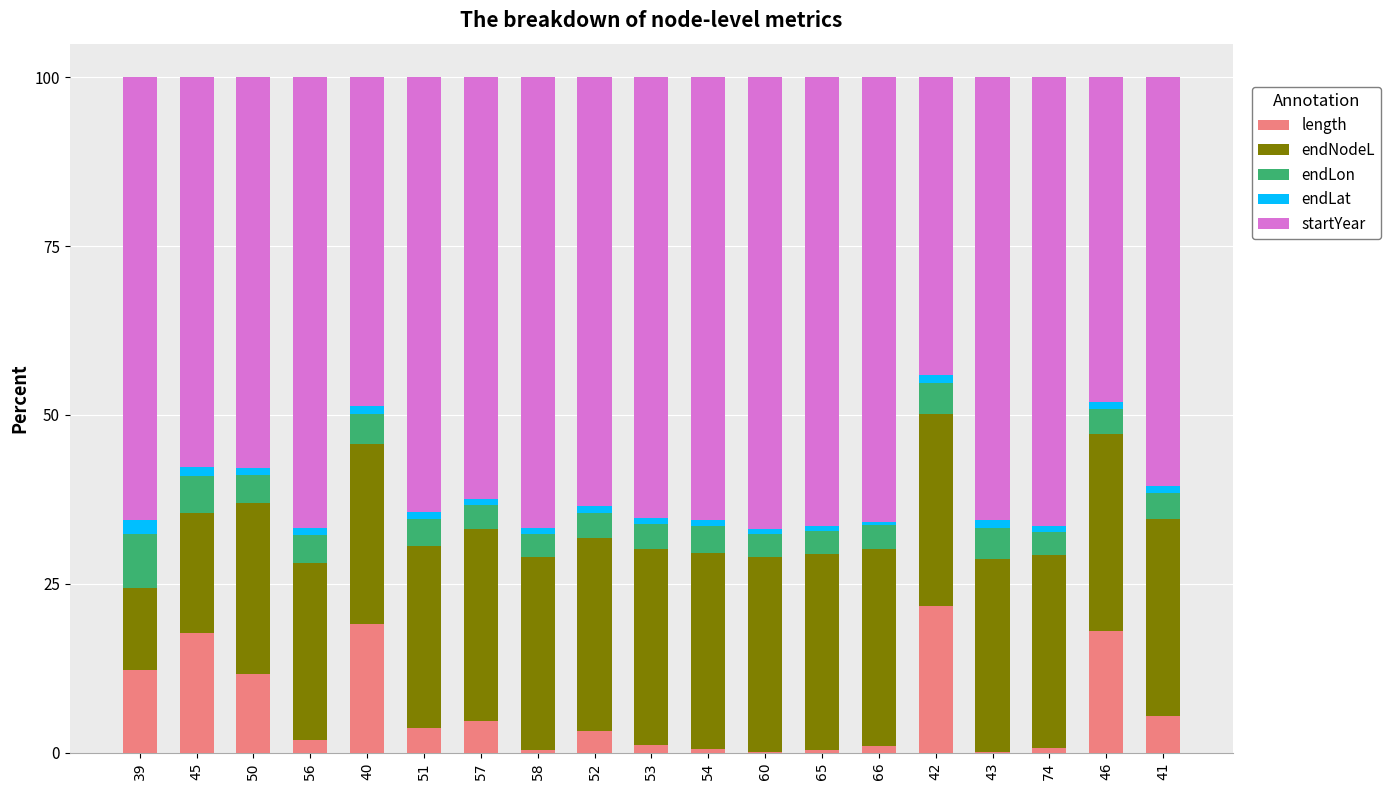

What is the difference between the length values at 74 and 65?

0.3